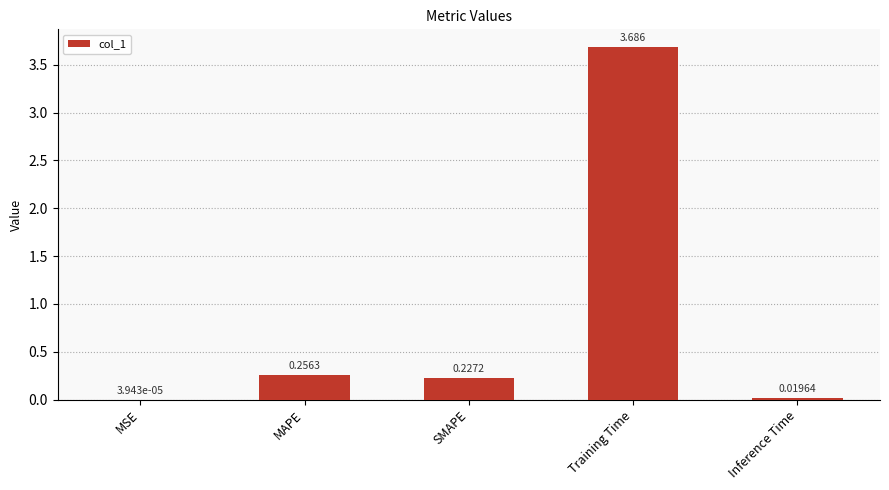

True or false: the data shows 5.1 at Training Time.

False